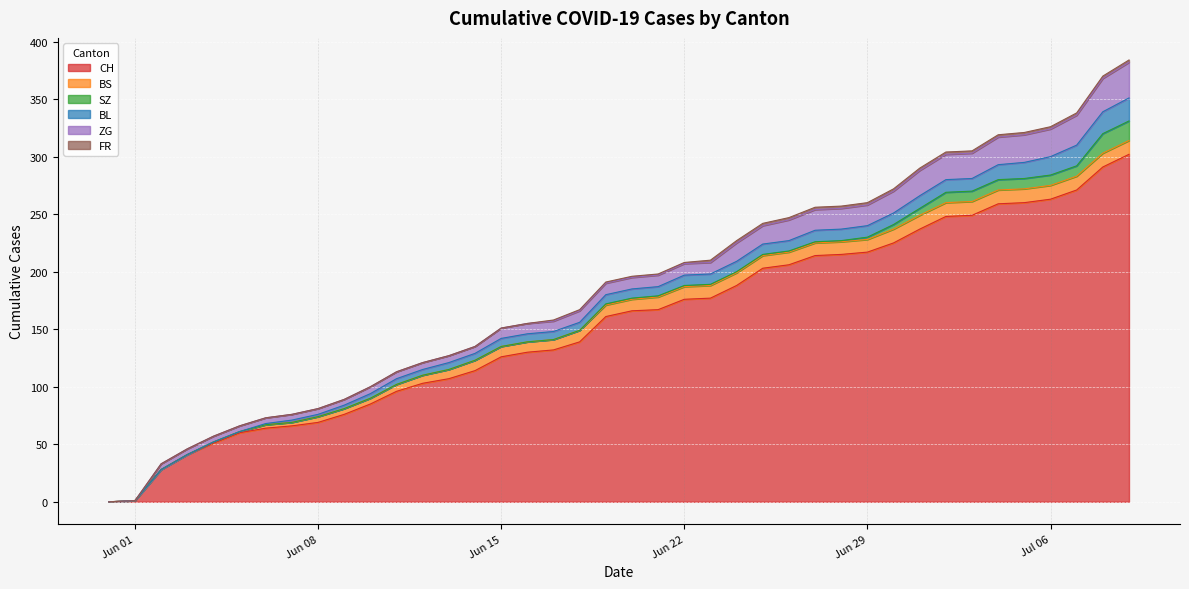

Between 2020-06-25 and 2020-06-26, which series saw the biggest shift?

CH